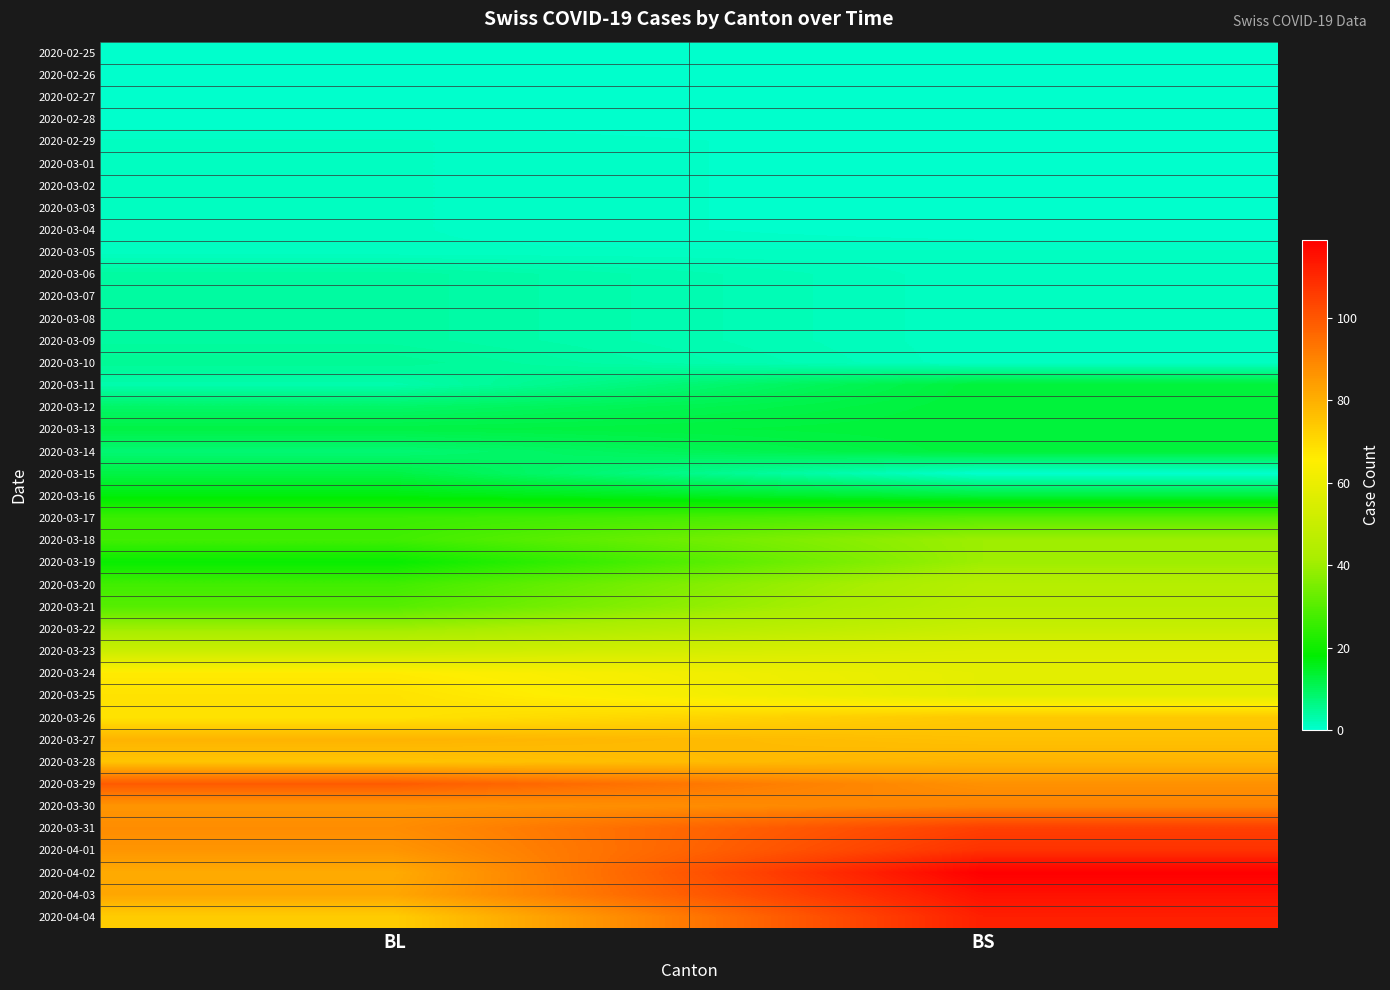

What is the total value across all series at BL?

1259